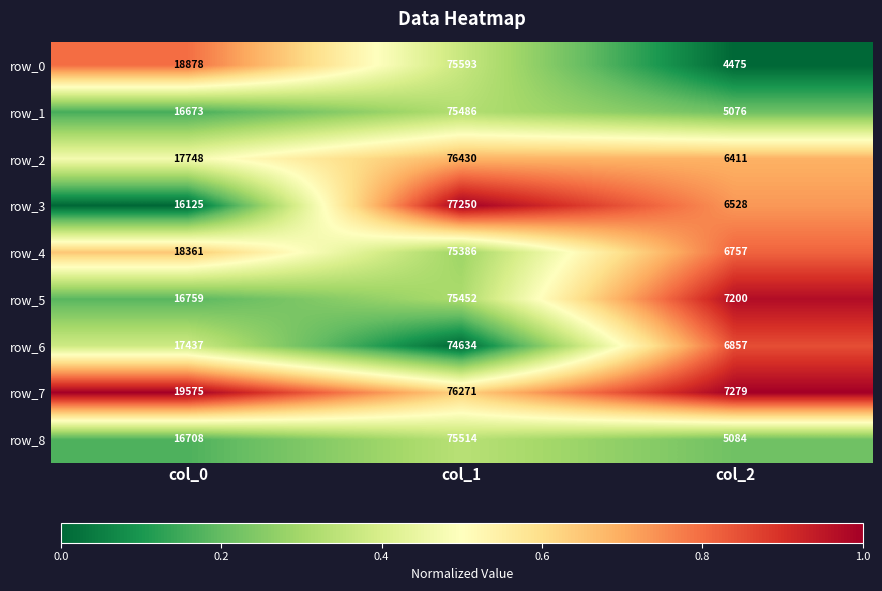

What is the average value of the row_6 series?

32976